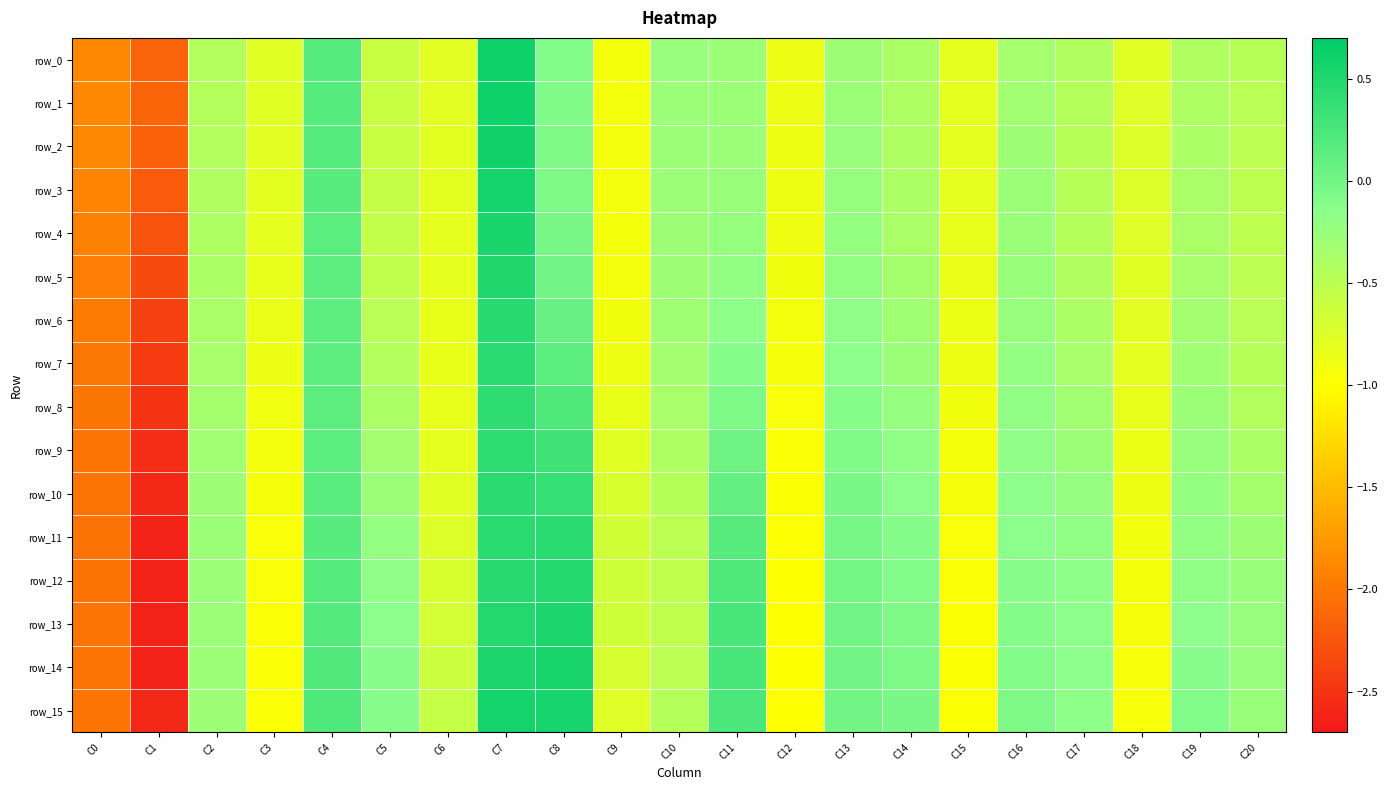

Reading left to right, what are all the values shown in this chart?

row_0: C0=-1.9	C1=-2.2	C2=-0.4	C3=-0.8	C4=0.2	C5=-0.6	C6=-0.8	C7=0.6	C8=-0.1	C9=-0.9	C10=-0.2	C11=-0.3	C12=-0.9	C13=-0.3	C14=-0.4	C15=-0.8	C16=-0.3	C17=-0.4	C18=-0.8	C19=-0.4	C20=-0.5
row_1: C0=-1.9	C1=-2.1	C2=-0.4	C3=-0.8	C4=0.2	C5=-0.6	C6=-0.8	C7=0.6	C8=-0.1	C9=-0.9	C10=-0.3	C11=-0.3	C12=-0.9	C13=-0.3	C14=-0.4	C15=-0.8	C16=-0.3	C17=-0.5	C18=-0.8	C19=-0.4	C20=-0.5
row_2: C0=-1.9	C1=-2.2	C2=-0.4	C3=-0.8	C4=0.2	C5=-0.6	C6=-0.8	C7=0.6	C8=-0.1	C9=-0.9	C10=-0.3	C11=-0.3	C12=-0.9	C13=-0.2	C14=-0.4	C15=-0.8	C16=-0.3	C17=-0.5	C18=-0.8	C19=-0.4	C20=-0.5
row_3: C0=-1.9	C1=-2.2	C2=-0.4	C3=-0.8	C4=0.2	C5=-0.6	C6=-0.8	C7=0.6	C8=-0.1	C9=-0.9	C10=-0.3	C11=-0.2	C12=-0.9	C13=-0.2	C14=-0.4	C15=-0.8	C16=-0.3	C17=-0.5	C18=-0.8	C19=-0.4	C20=-0.5
row_4: C0=-1.9	C1=-2.3	C2=-0.4	C3=-0.8	C4=0.1	C5=-0.6	C6=-0.8	C7=0.5	C8=-0.0	C9=-0.9	C10=-0.3	C11=-0.2	C12=-0.9	C13=-0.2	C14=-0.4	C15=-0.8	C16=-0.3	C17=-0.5	C18=-0.8	C19=-0.4	C20=-0.5
row_5: C0=-2.0	C1=-2.3	C2=-0.4	C3=-0.8	C4=0.1	C5=-0.5	C6=-0.8	C7=0.5	C8=0.0	C9=-0.9	C10=-0.3	C11=-0.2	C12=-0.9	C13=-0.2	C14=-0.3	C15=-0.8	C16=-0.3	C17=-0.4	C18=-0.8	C19=-0.4	C20=-0.5
row_6: C0=-2.0	C1=-2.4	C2=-0.4	C3=-0.9	C4=0.1	C5=-0.5	C6=-0.8	C7=0.5	C8=0.1	C9=-0.9	C10=-0.3	C11=-0.2	C12=-0.9	C13=-0.2	C14=-0.3	C15=-0.9	C16=-0.2	C17=-0.4	C18=-0.8	C19=-0.3	C20=-0.5
row_7: C0=-2.0	C1=-2.4	C2=-0.4	C3=-0.9	C4=0.1	C5=-0.4	C6=-0.8	C7=0.4	C8=0.1	C9=-0.9	C10=-0.3	C11=-0.1	C12=-0.9	C13=-0.2	C14=-0.3	C15=-0.9	C16=-0.2	C17=-0.4	C18=-0.8	C19=-0.3	C20=-0.5
row_8: C0=-2.0	C1=-2.5	C2=-0.3	C3=-0.9	C4=0.1	C5=-0.4	C6=-0.8	C7=0.4	C8=0.2	C9=-0.8	C10=-0.4	C11=-0.1	C12=-0.9	C13=-0.1	C14=-0.2	C15=-0.9	C16=-0.2	C17=-0.3	C18=-0.8	C19=-0.3	C20=-0.4
row_9: C0=-2.0	C1=-2.5	C2=-0.3	C3=-0.9	C4=0.1	C5=-0.3	C6=-0.8	C7=0.4	C8=0.3	C9=-0.8	C10=-0.4	C11=0.0	C12=-1.0	C13=-0.1	C14=-0.2	C15=-0.9	C16=-0.2	C17=-0.3	C18=-0.9	C19=-0.2	C20=-0.4
row_10: C0=-2.0	C1=-2.6	C2=-0.3	C3=-0.9	C4=0.2	C5=-0.3	C6=-0.8	C7=0.4	C8=0.4	C9=-0.7	C10=-0.5	C11=0.1	C12=-1.0	C13=-0.0	C14=-0.1	C15=-0.9	C16=-0.2	C17=-0.2	C18=-0.9	C19=-0.2	C20=-0.3
row_11: C0=-2.0	C1=-2.6	C2=-0.3	C3=-0.9	C4=0.2	C5=-0.2	C6=-0.7	C7=0.4	C8=0.4	C9=-0.7	C10=-0.5	C11=0.2	C12=-1.0	C13=-0.0	C14=-0.1	C15=-1.0	C16=-0.1	C17=-0.2	C18=-0.9	C19=-0.2	C20=-0.3
row_12: C0=-2.0	C1=-2.6	C2=-0.3	C3=-1.0	C4=0.2	C5=-0.2	C6=-0.7	C7=0.5	C8=0.5	C9=-0.6	C10=-0.5	C11=0.2	C12=-1.0	C13=-0.0	C14=-0.1	C15=-1.0	C16=-0.1	C17=-0.2	C18=-0.9	C19=-0.2	C20=-0.3
row_13: C0=-2.0	C1=-2.6	C2=-0.3	C3=-1.0	C4=0.2	C5=-0.1	C6=-0.7	C7=0.5	C8=0.5	C9=-0.7	C10=-0.5	C11=0.3	C12=-1.0	C13=0.0	C14=-0.1	C15=-1.0	C16=-0.1	C17=-0.2	C18=-0.9	C19=-0.2	C20=-0.2
row_14: C0=-2.0	C1=-2.6	C2=-0.3	C3=-1.0	C4=0.2	C5=-0.1	C6=-0.6	C7=0.5	C8=0.5	C9=-0.7	C10=-0.5	C11=0.3	C12=-1.0	C13=0.0	C14=-0.1	C15=-1.0	C16=-0.1	C17=-0.2	C18=-0.9	C19=-0.1	C20=-0.2
row_15: C0=-2.0	C1=-2.6	C2=-0.3	C3=-1.0	C4=0.2	C5=-0.1	C6=-0.6	C7=0.6	C8=0.5	C9=-0.8	C10=-0.5	C11=0.2	C12=-1.0	C13=0.0	C14=-0.0	C15=-1.0	C16=-0.1	C17=-0.2	C18=-0.9	C19=-0.1	C20=-0.3